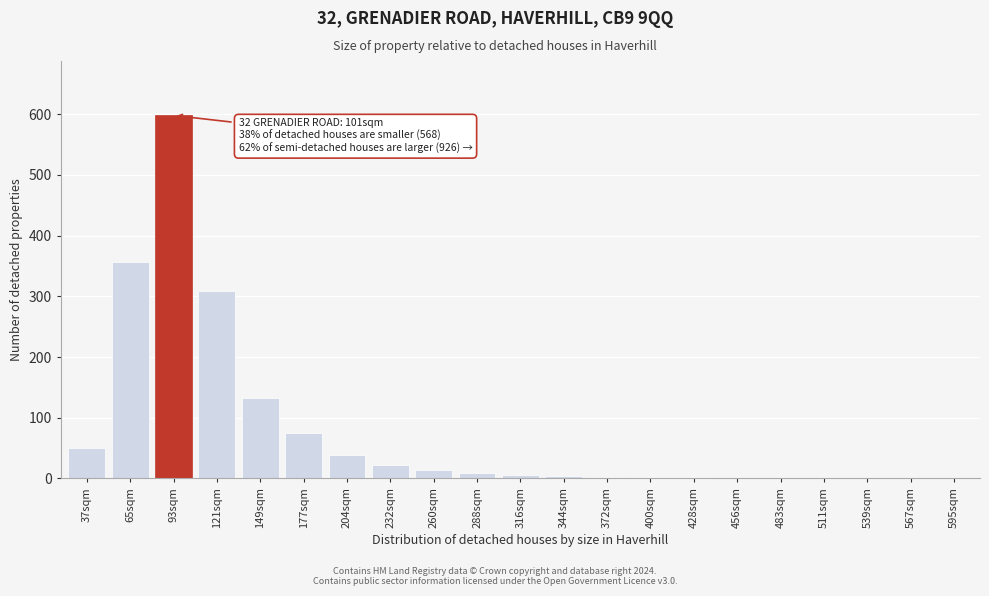

True or false: the data shows -299 at 567sqm.

False